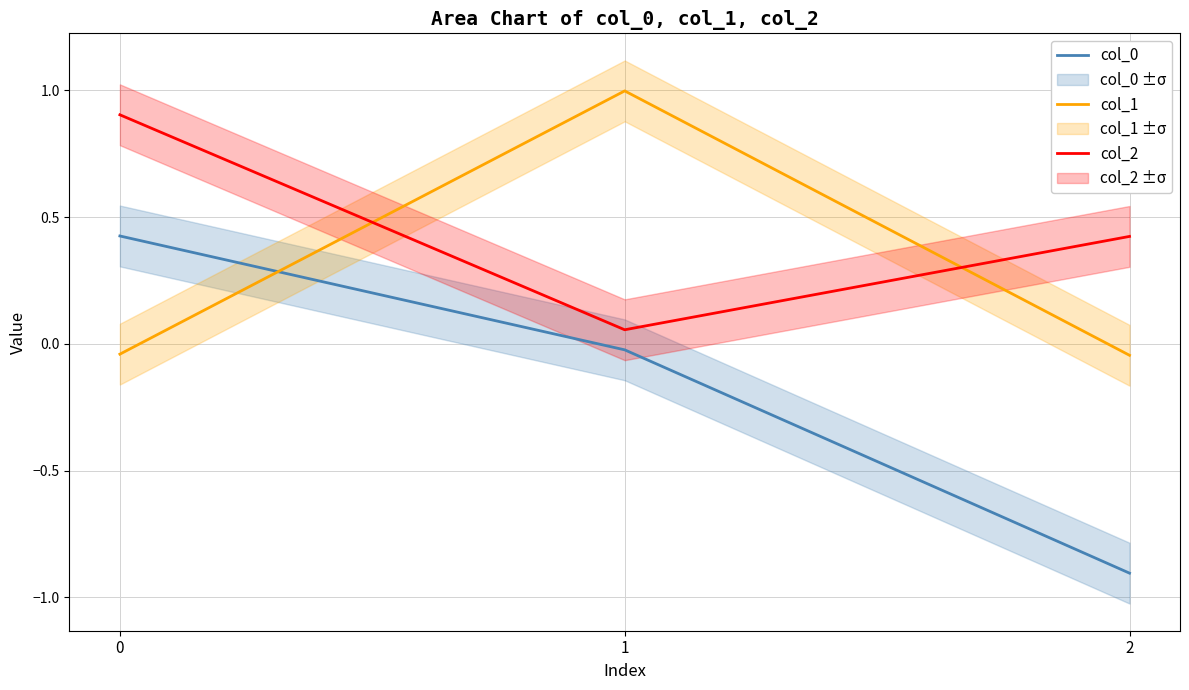

Is this an area chart (filled region under the line)?

No